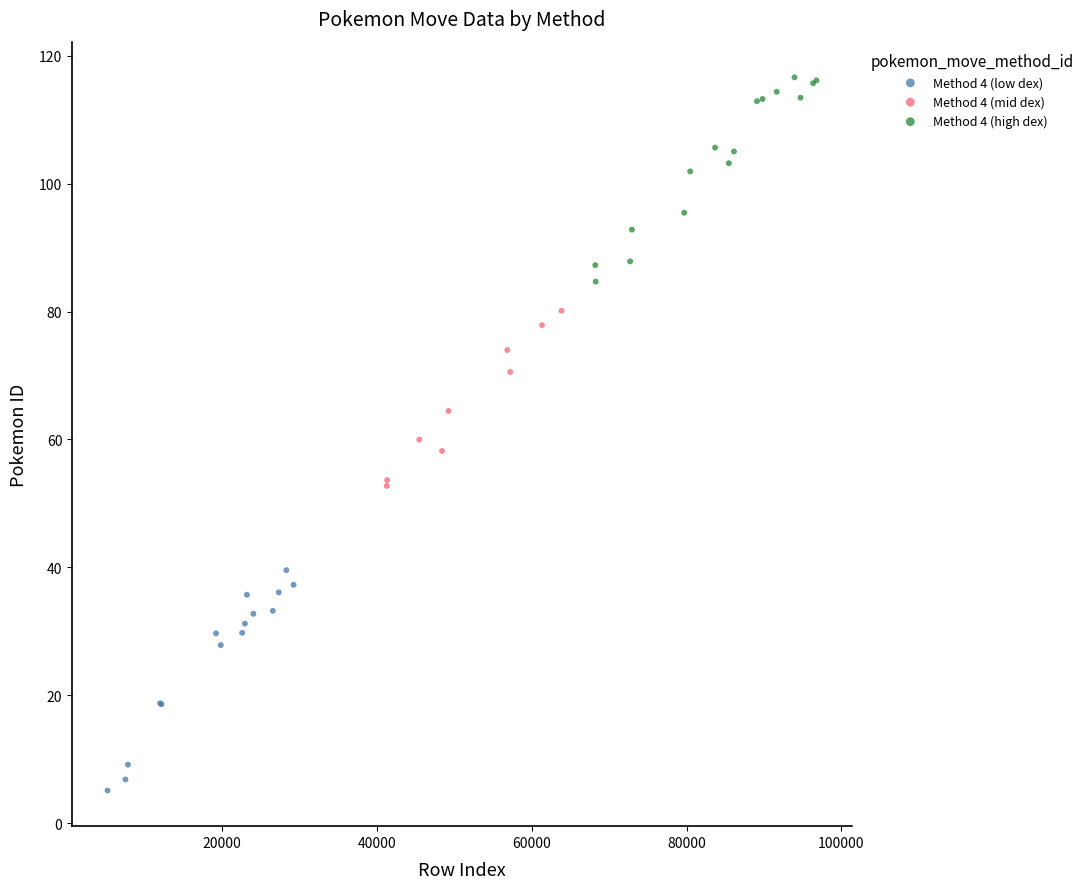

Which series has the largest Y range (max minus min)?

Method 4 (low dex)